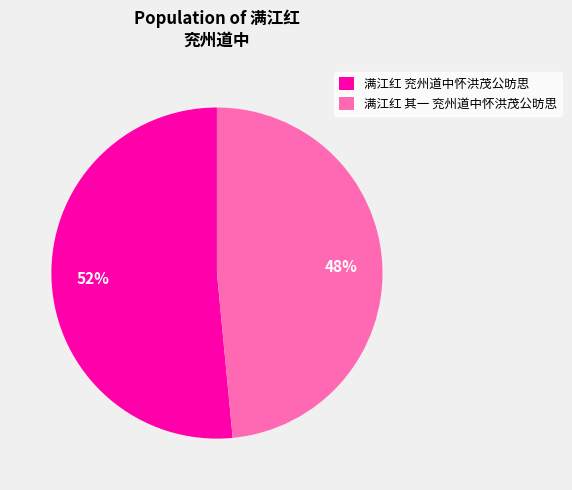

Which category has the biggest portion of the pie?

满江红 兖州道中怀洪茂公昉思